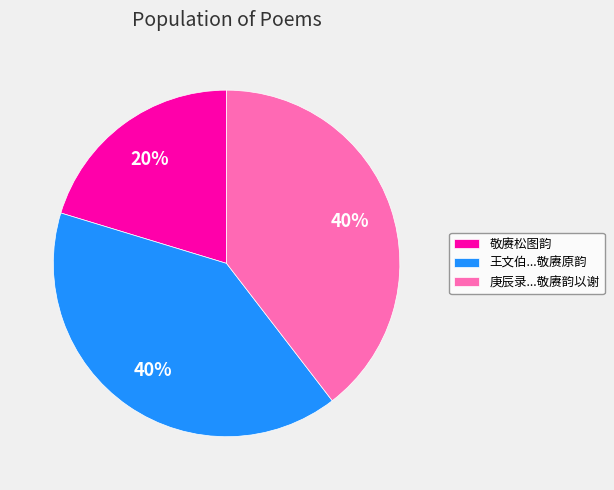

What percentage is the 敬赓松图韵 slice, to the nearest percent?

20%